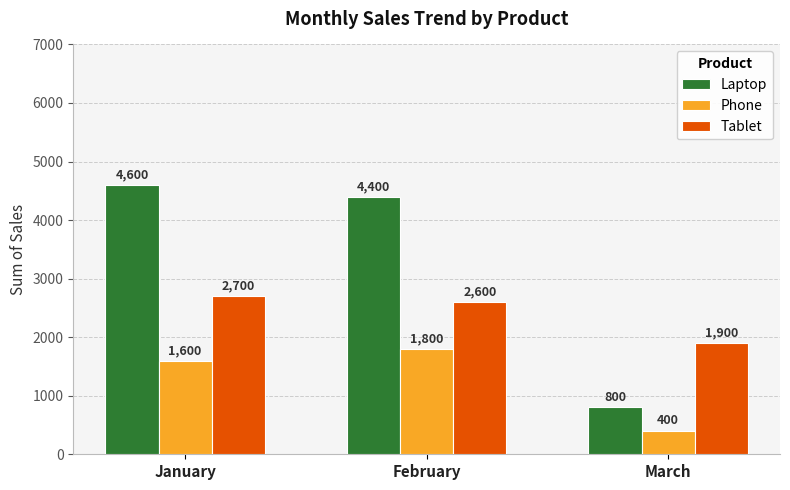

At which label does Phone reach its minimum?

March